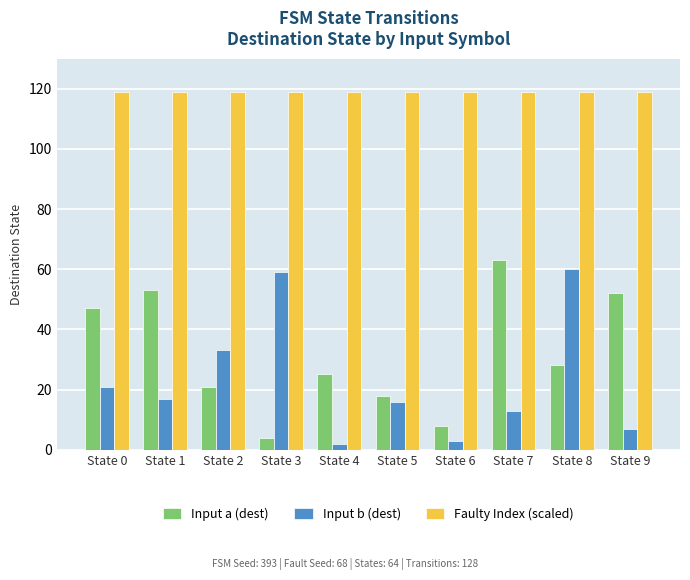

At which category is the sum across all series the highest?

State 8